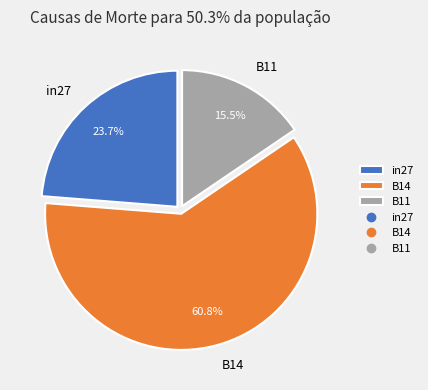

Combined, what portion of the pie is in27 and B14?

84.5%